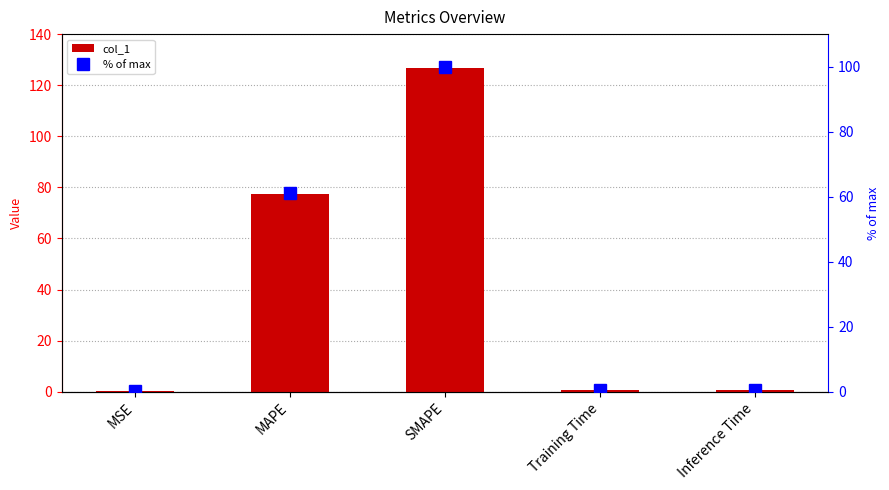

Is the value of col_1 at MSE greater than the value of % of max at MAPE?

No